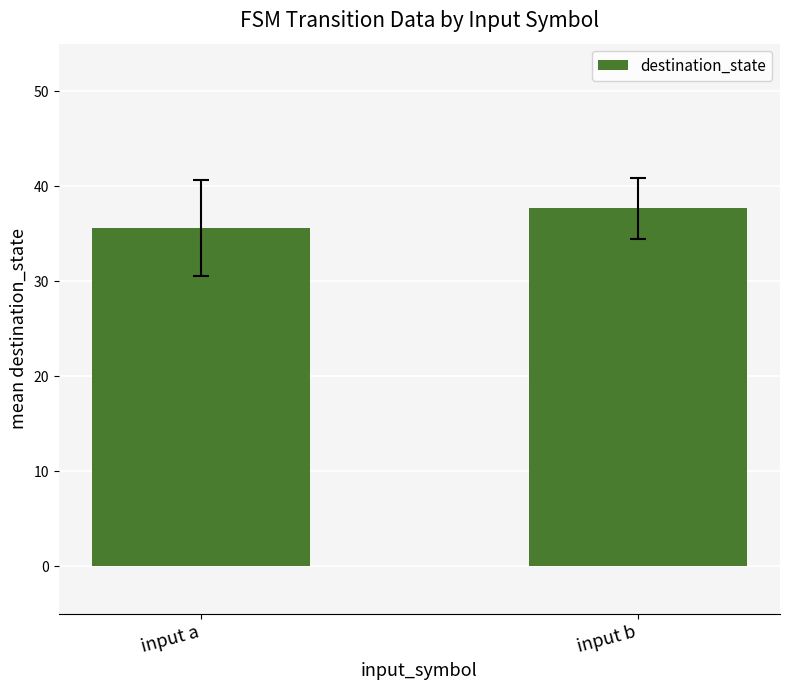

How many bars are there in total?

2